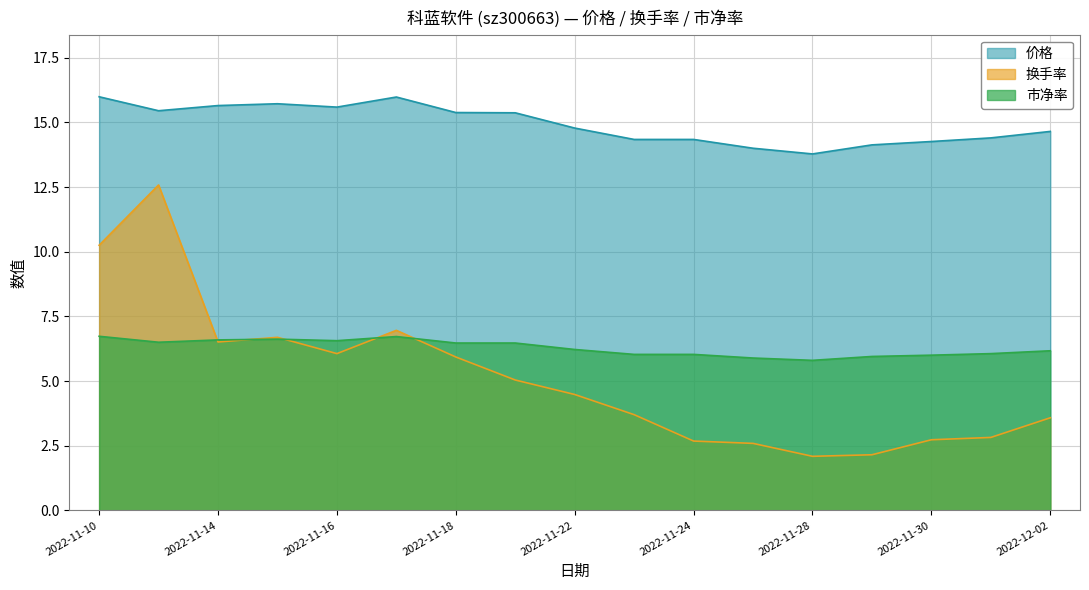

True or false: 价格 and 市净率 intersect in this chart.

False